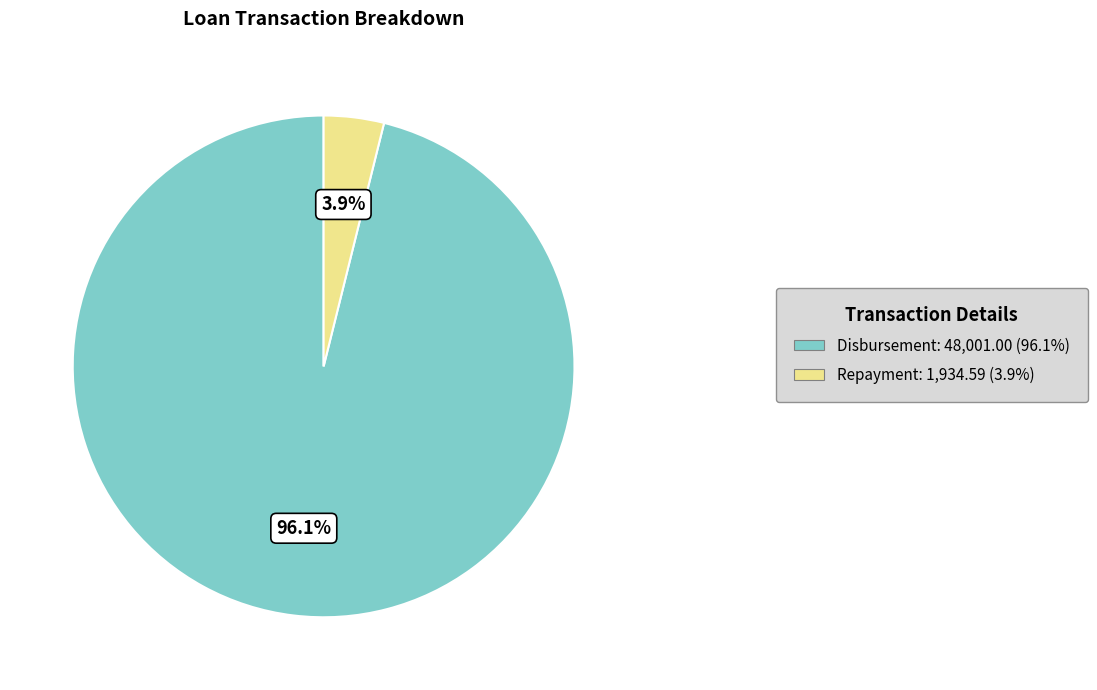

What percentage is the Disbursement slice, to the nearest percent?

96%